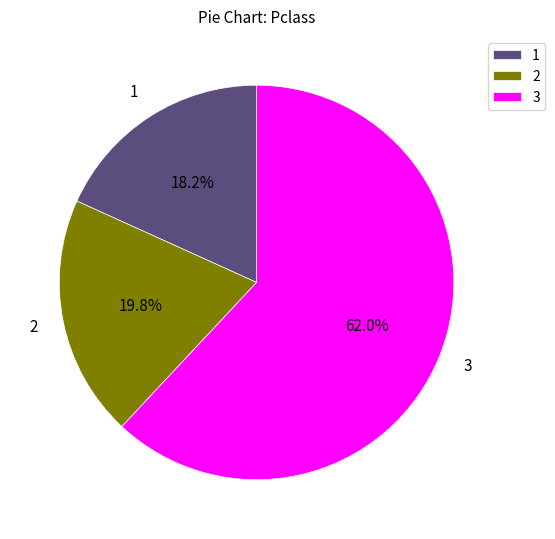

Does any single category account for the majority?

Yes